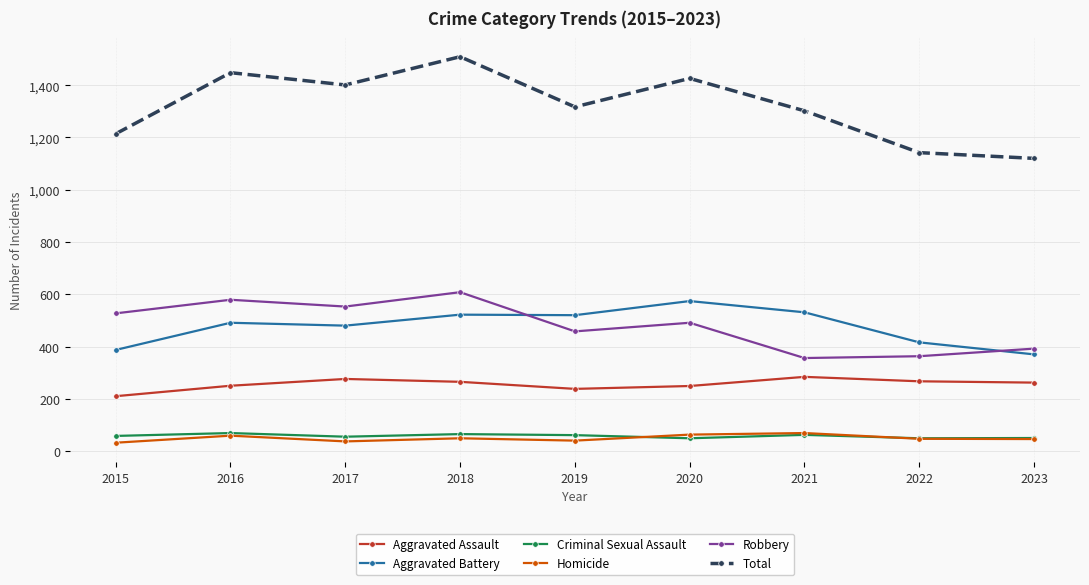

Which series has the largest total across all categories?

Total